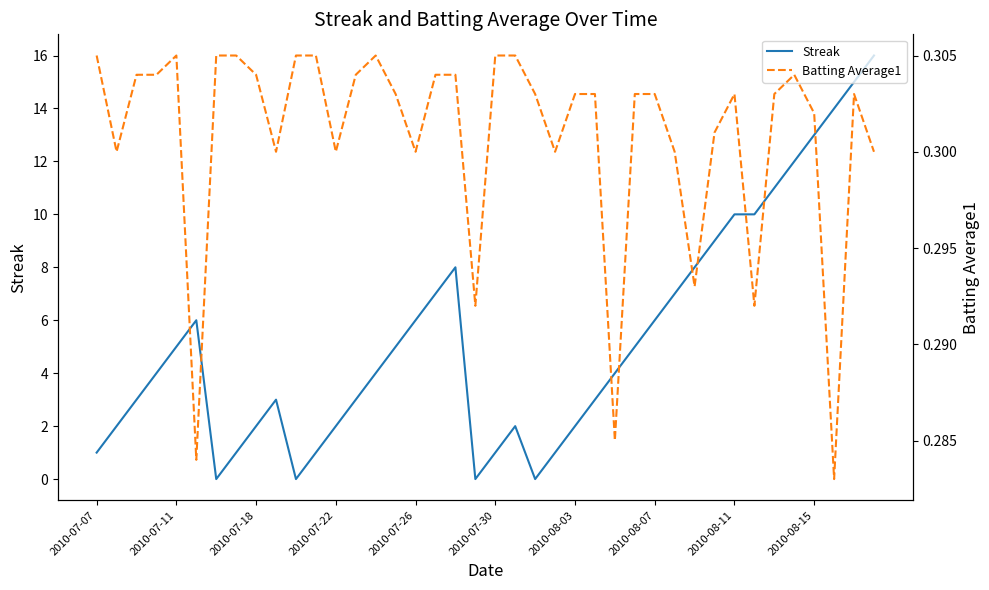

What is the average value of the Streak series?

5.3